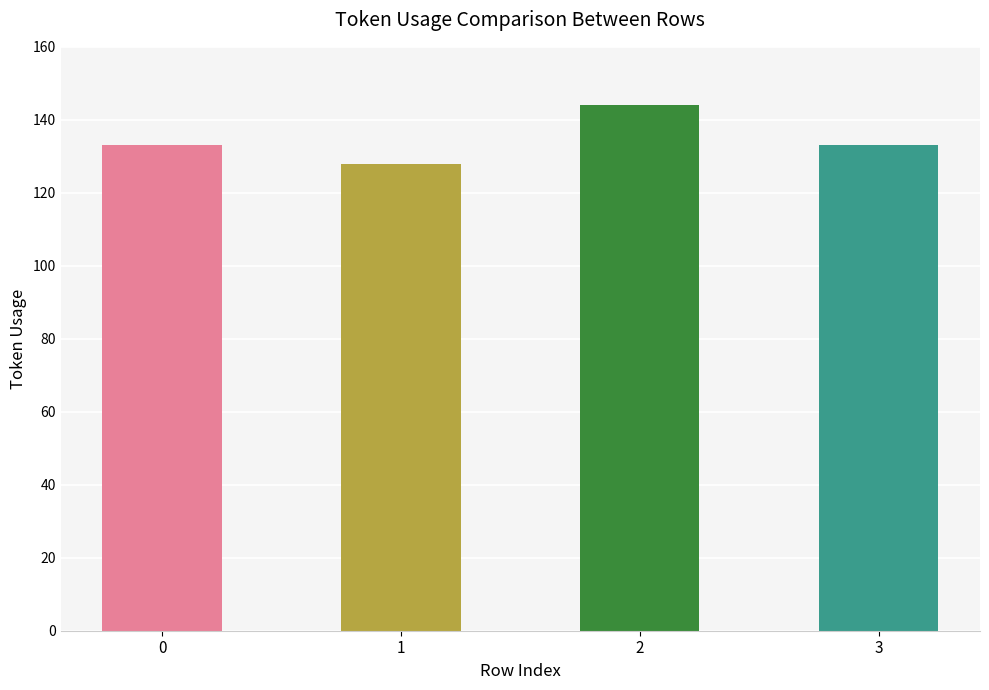

What is the change in value from 1 to 2?

+16